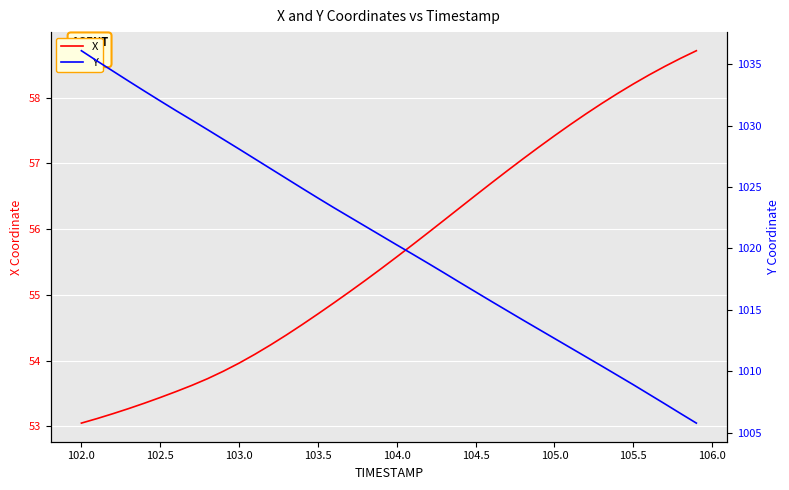

Rank the series by their average value, from highest to lowest.

Y, X